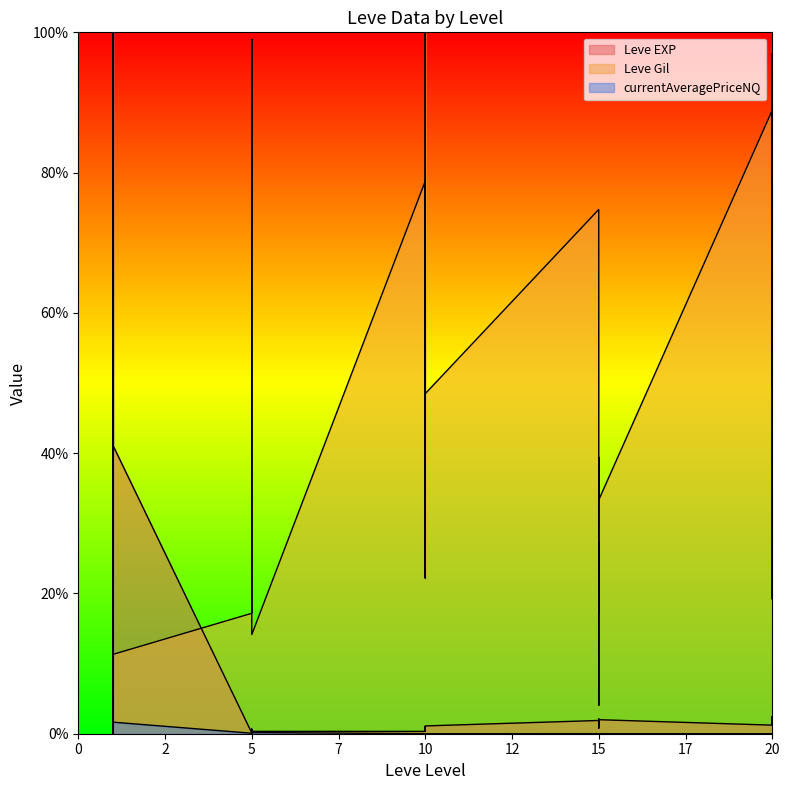

What is the difference between the currentAveragePriceNQ values at 1 and 1?

1.6